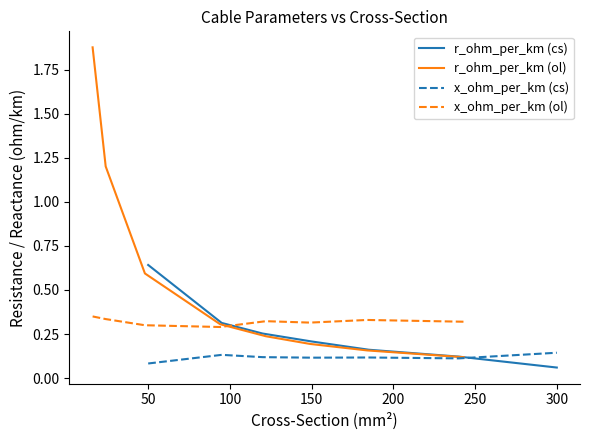

The value of x_ohm_per_km (cs) at 150 is 0.2. True or false?

False